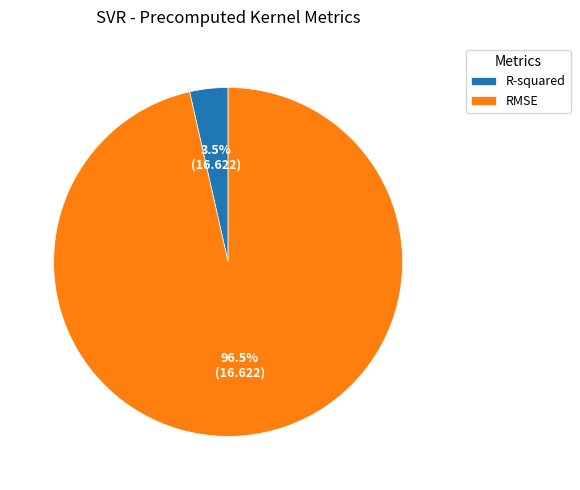

What is the smallest slice in the pie chart?

R-squared